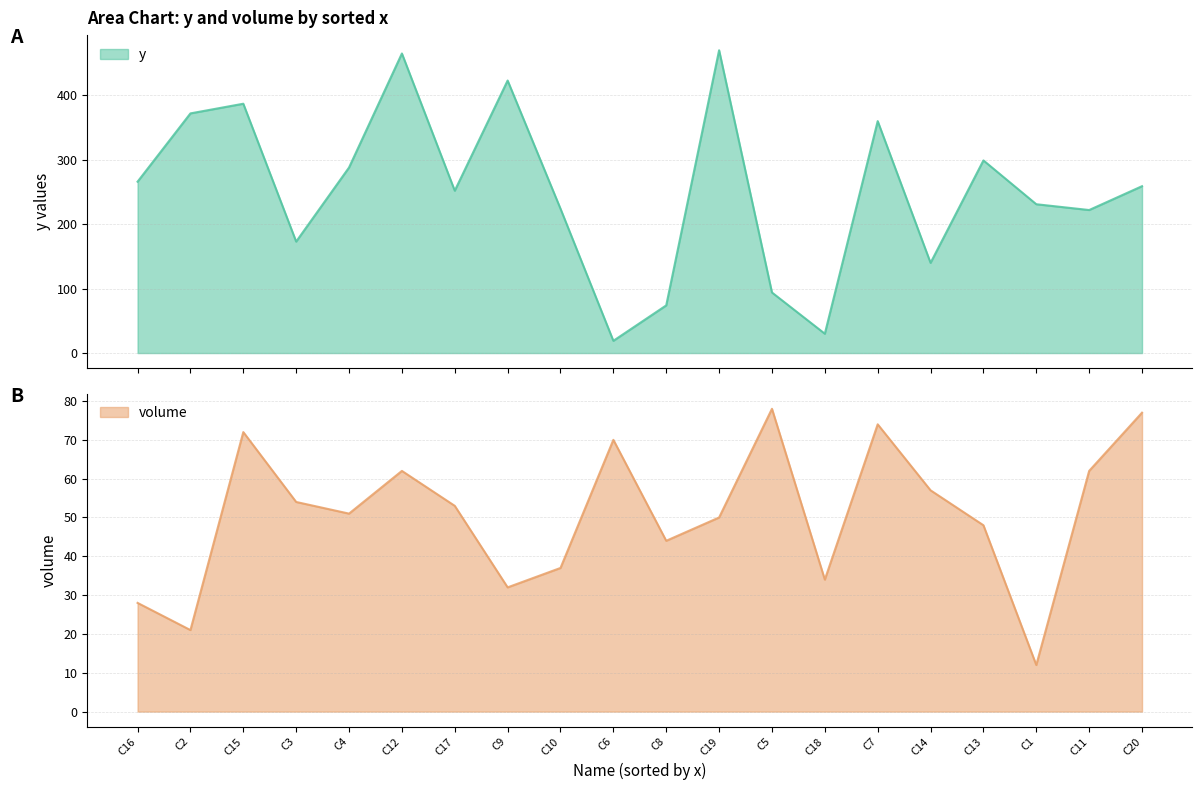

Which category has the lowest value across all series?

C1